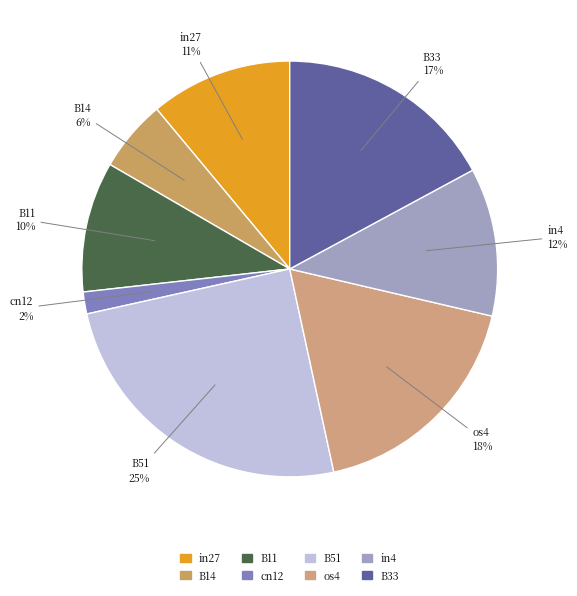

How many slices are in this pie chart?

8